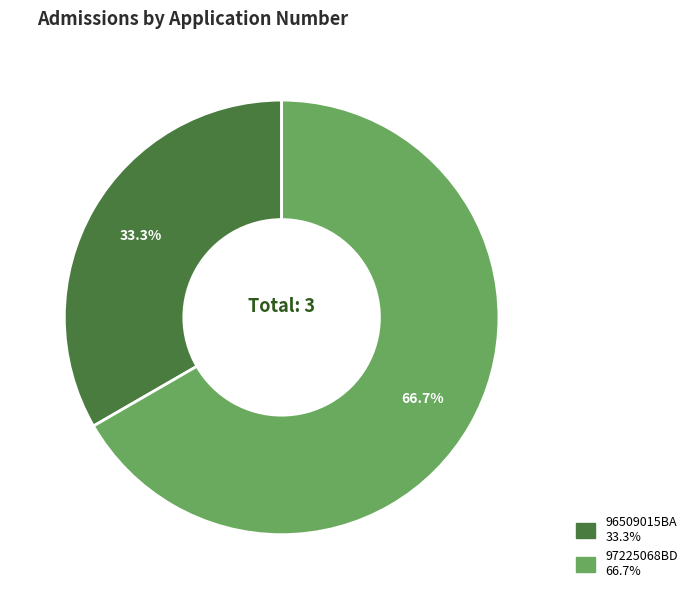

Does 97225068BD account for over 50% of the chart?

Yes